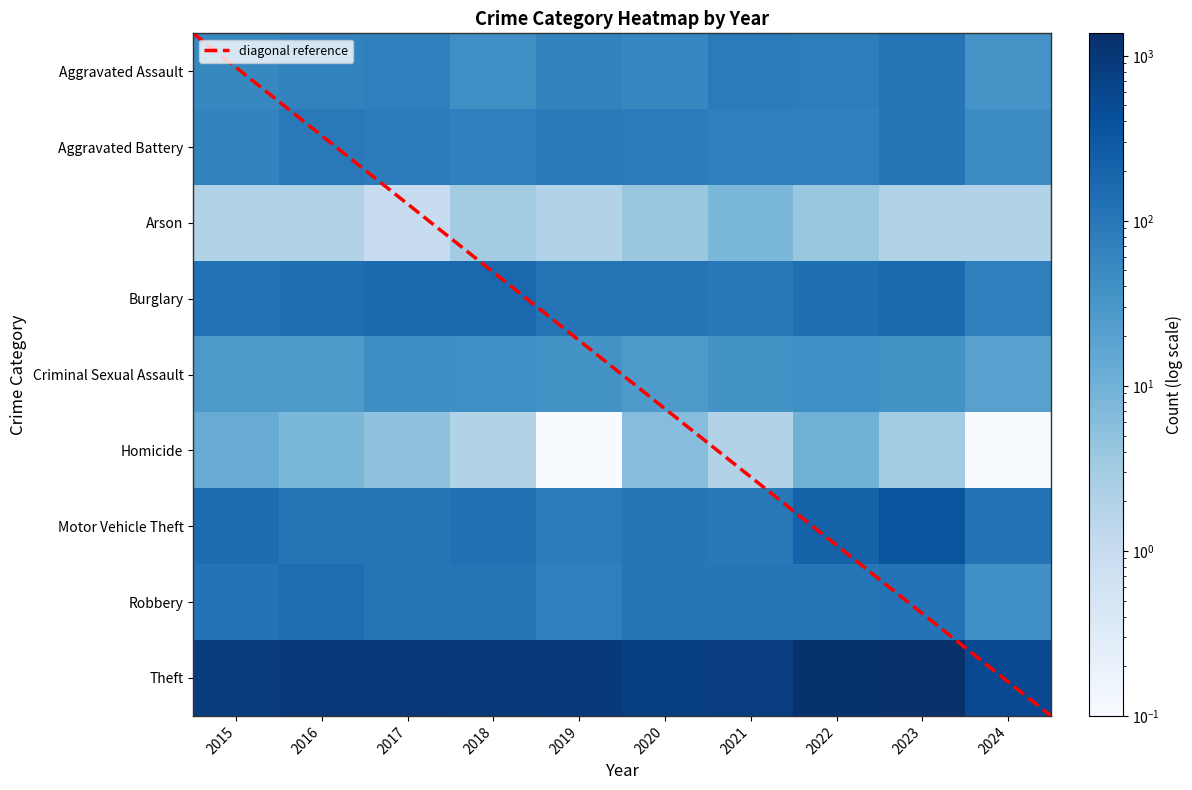

Reading right to left, transcribe all the data shown in this chart.

Aggravated Assault: 34.0	110.0	78.0	86.0	56.0	65.0	43.0	72.0	66.0	54.0
Aggravated Battery: 47.0	102.0	71.0	75.0	82.0	88.0	70.0	83.0	93.0	64.0
Arson: 2.0	2.0	4.0	8.0	4.0	2.0	3.0	1.0	2.0	2.0
Burglary: 75.0	161.0	132.0	95.0	110.0	110.0	176.0	162.0	139.0	121.0
Criminal Sexual Assault: 20.0	38.0	43.0	36.0	27.0	36.0	43.0	44.0	28.0	28.0
Homicide: 0.1	3.0	10.0	2.0	6.0	0.1	2.0	5.0	8.0	13.0
Motor Vehicle Theft: 115.0	364.0	219.0	96.0	109.0	84.0	127.0	104.0	110.0	152.0
Robbery: 41.0	114.0	108.0	105.0	102.0	75.0	107.0	105.0	144.0	117.0
Theft: 527.0	1368.0	1235.0	791.0	782.0	914.0	977.0	979.0	999.0	874.0